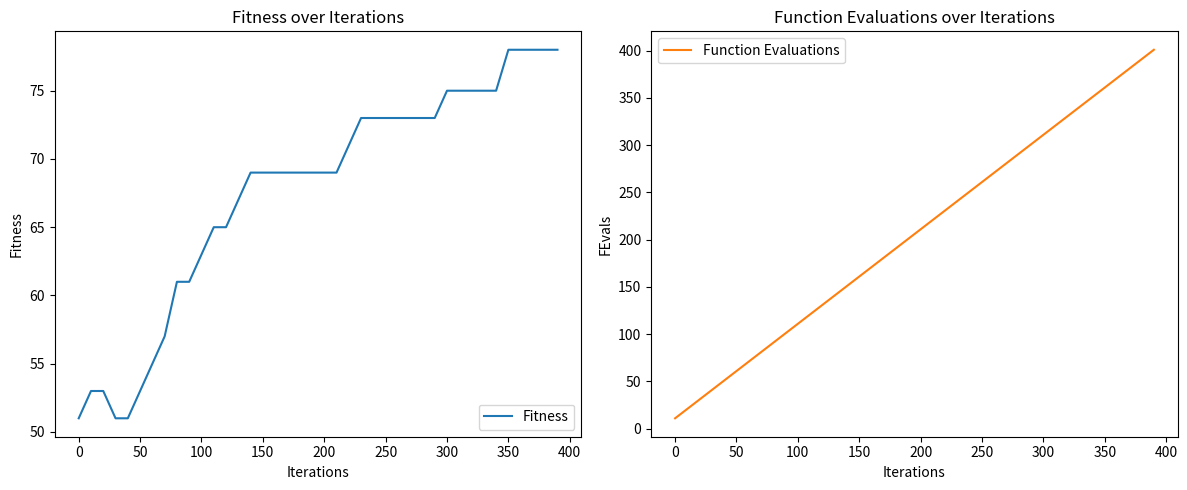

Is it true that Fitness equals 53 at 50?

True